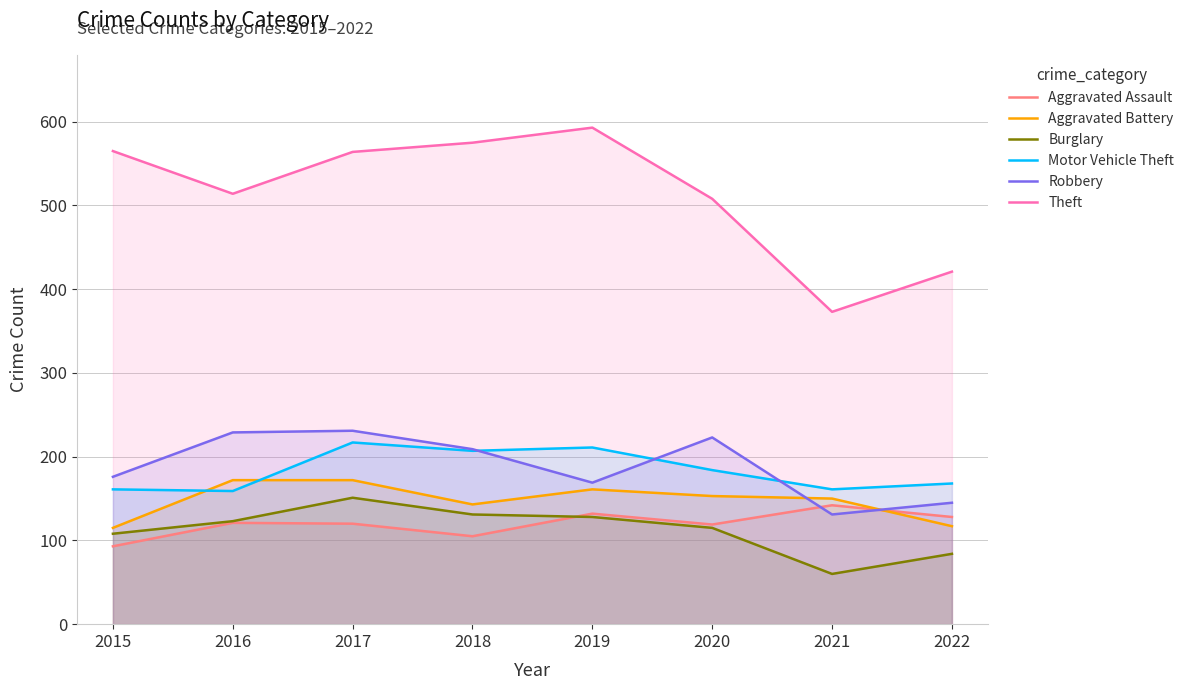

True or false: Robbery has a value of 233 at 2015.

False